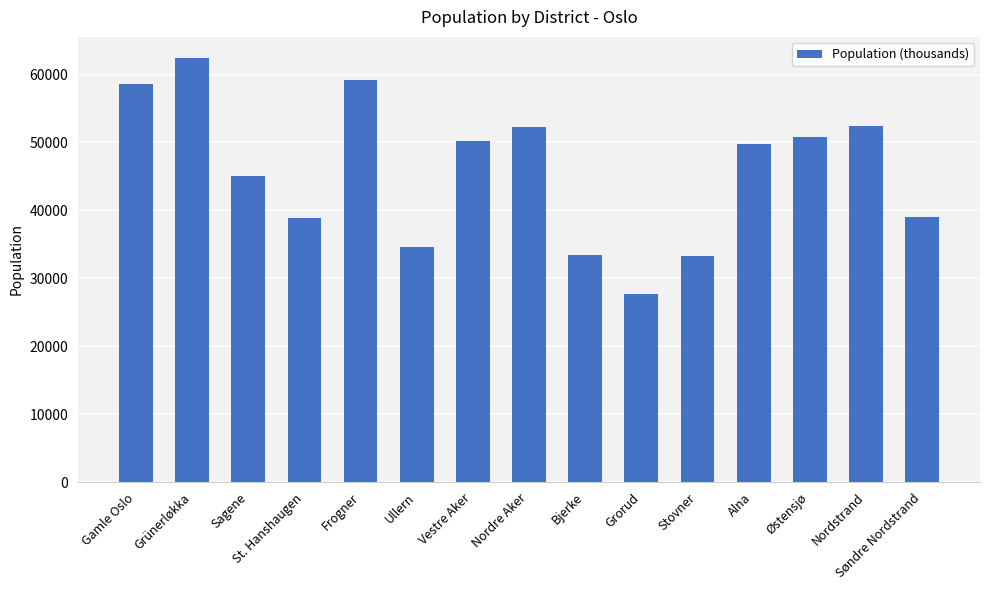

What is the value of the 15th bar from the left?

39066